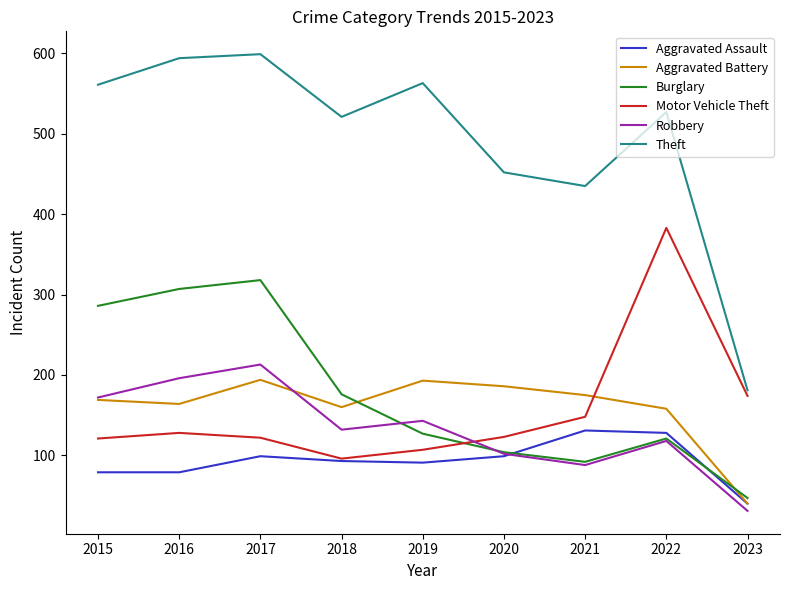

True or false: Burglary and Theft intersect in this chart.

False